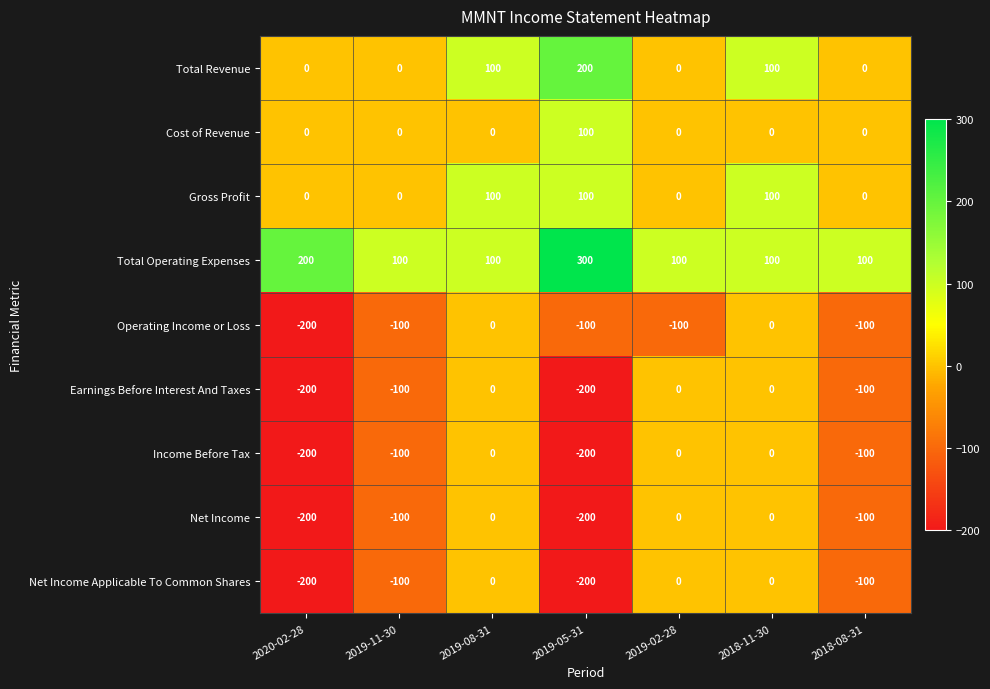

Where does the Operating Income or Loss series first go above -100?

2019-08-31